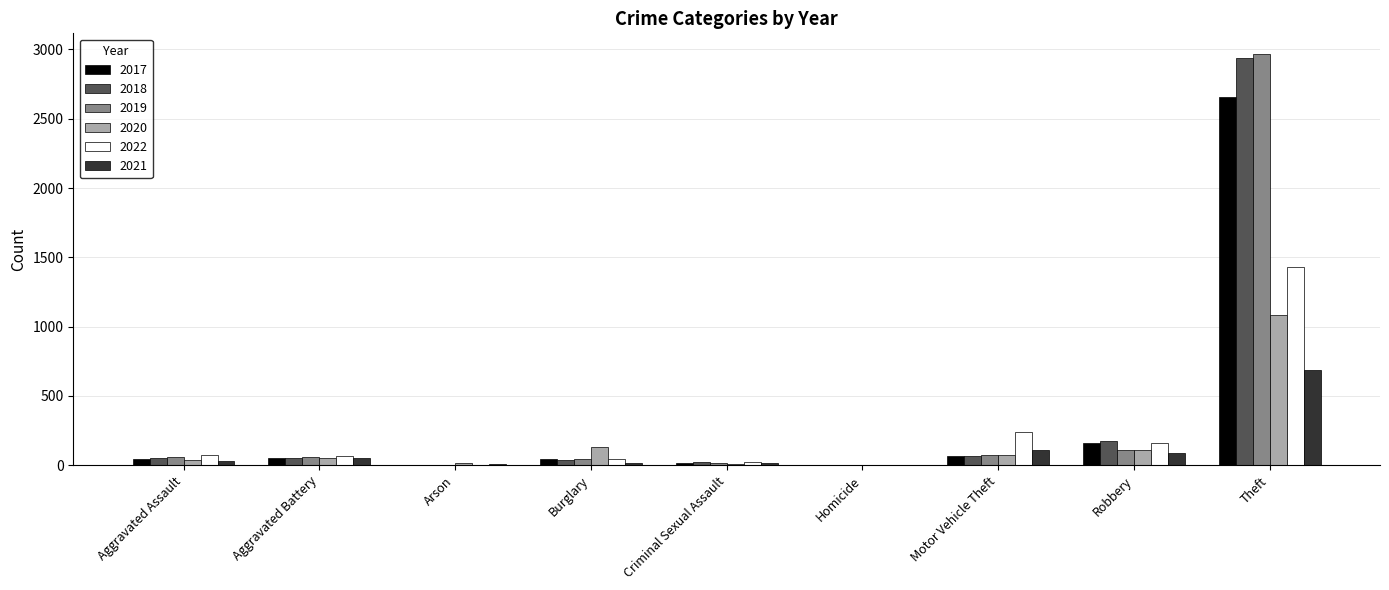

What is the sum of all 2018 values?

3349